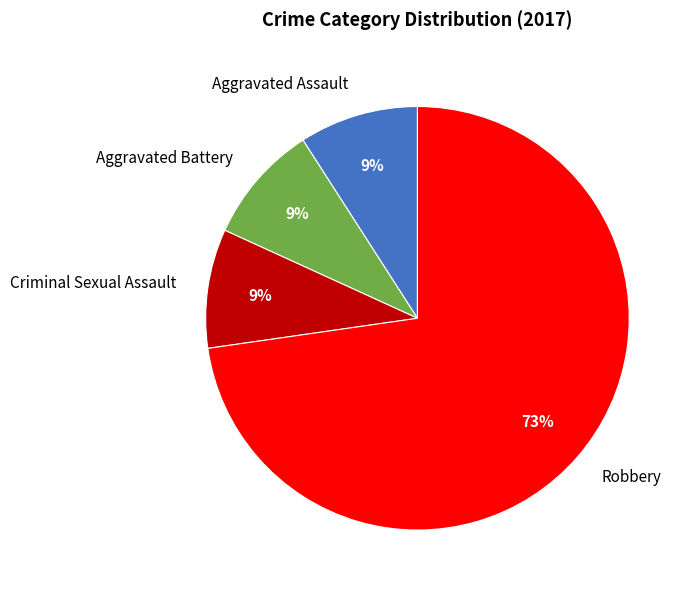

What percentage is the Robbery slice, to the nearest percent?

73%